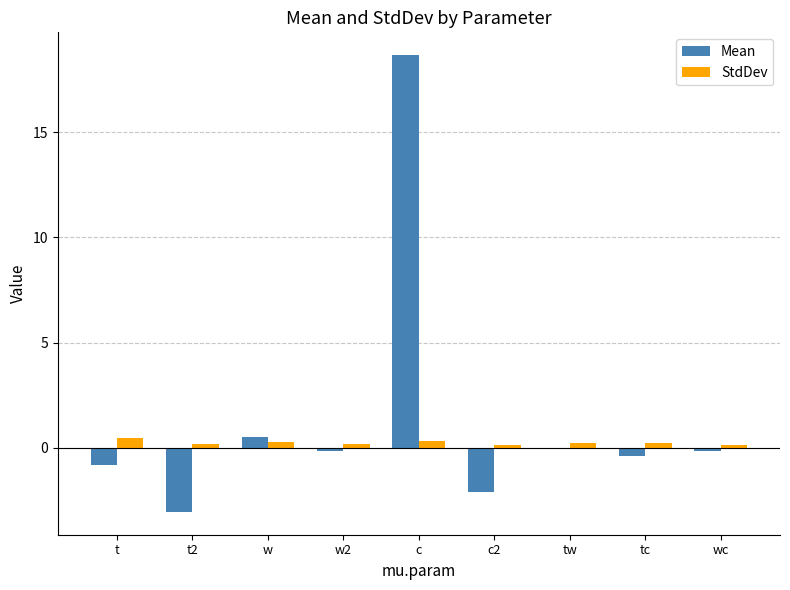

What is the sum of the Mean values at wc and w2?

-0.3